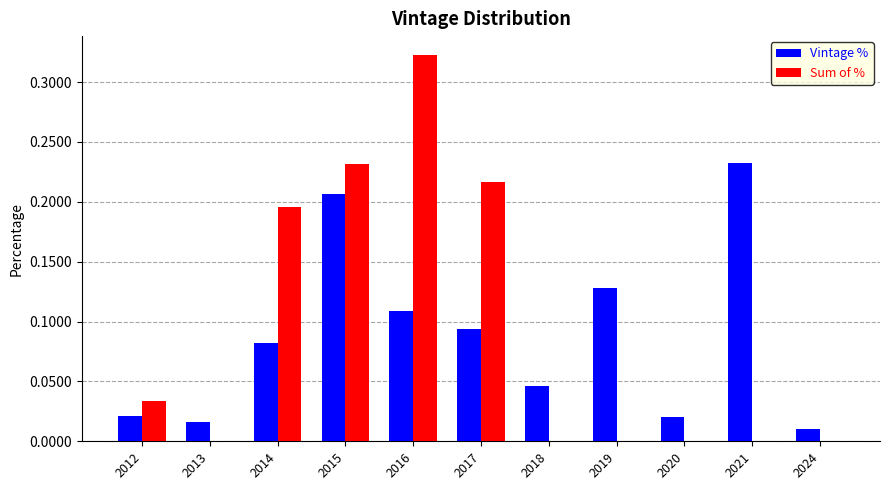

The Sum of % series shows 0.3 at 2015. True or false?

False